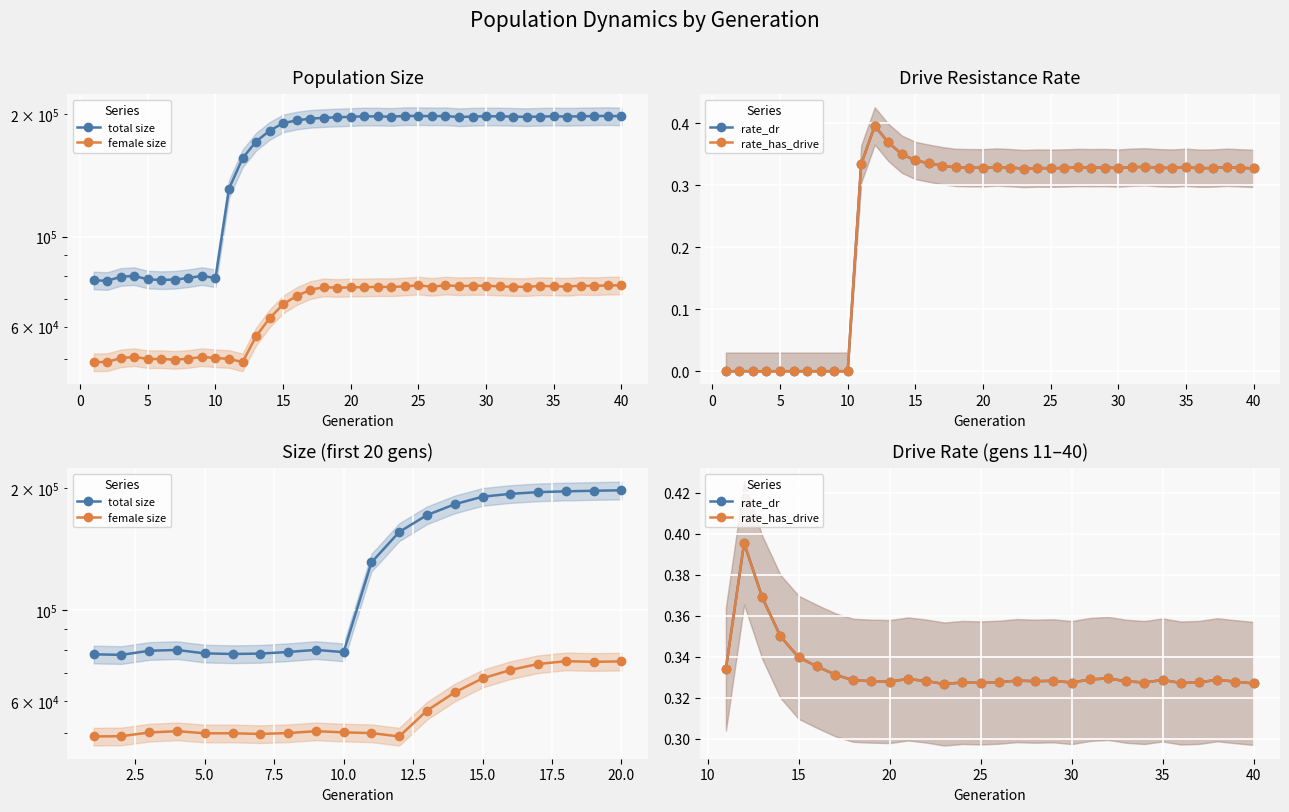

Reading left to right, transcribe all the data shown in this chart.

size: 1=78009.0	2=77784.0	3=79589.0	4=79968.0	5=78425.0	6=78158.0	7=78332.0	8=79039.0	9=79994.0	10=78986.0	11=131131.0	12=155784.0	13=171376.0	14=182230.0	15=190151.0	16=193242.0	17=195143.0	18=196004.0	19=196638.0	20=197180.0	21=197750.0	22=197591.0	23=197285.0	24=198144.0	25=198116.0	26=197931.0	27=197986.0	28=196950.0	29=197508.0	30=197761.0	31=197692.0	32=197410.0	33=197060.0	34=197468.0	35=197751.0	36=197481.0	37=197745.0	38=198006.0	39=198183.0	40=197792.0
female_size: 1=49038.0	2=49111.0	3=50154.0	4=50524.0	5=49921.0	6=49927.0	7=49734.0	8=49996.0	9=50513.0	10=50183.0	11=49983.0	12=49038.0	13=56769.0	14=62919.0	15=68087.0	16=71395.0	17=73865.0	18=75039.0	19=74771.0	20=74965.0	21=75013.0	22=75143.0	23=75098.0	24=75393.0	25=75782.0	26=75248.0	27=75790.0	28=75508.0	29=75635.0	30=75630.0	31=75379.0	32=75196.0	33=75173.0	34=75555.0	35=75405.0	36=75297.0	37=75668.0	38=75539.0	39=75784.0	40=75812.0
rate_dr: 1=0.0	2=0.0	3=0.0	4=0.0	5=0.0	6=0.0	7=0.0	8=0.0	9=0.0	10=0.0	11=0.3	12=0.4	13=0.4	14=0.3	15=0.3	16=0.3	17=0.3	18=0.3	19=0.3	20=0.3	21=0.3	22=0.3	23=0.3	24=0.3	25=0.3	26=0.3	27=0.3	28=0.3	29=0.3	30=0.3	31=0.3	32=0.3	33=0.3	34=0.3	35=0.3	36=0.3	37=0.3	38=0.3	39=0.3	40=0.3
rate_has_drive: 1=0.0	2=0.0	3=0.0	4=0.0	5=0.0	6=0.0	7=0.0	8=0.0	9=0.0	10=0.0	11=0.3	12=0.4	13=0.4	14=0.3	15=0.3	16=0.3	17=0.3	18=0.3	19=0.3	20=0.3	21=0.3	22=0.3	23=0.3	24=0.3	25=0.3	26=0.3	27=0.3	28=0.3	29=0.3	30=0.3	31=0.3	32=0.3	33=0.3	34=0.3	35=0.3	36=0.3	37=0.3	38=0.3	39=0.3	40=0.3